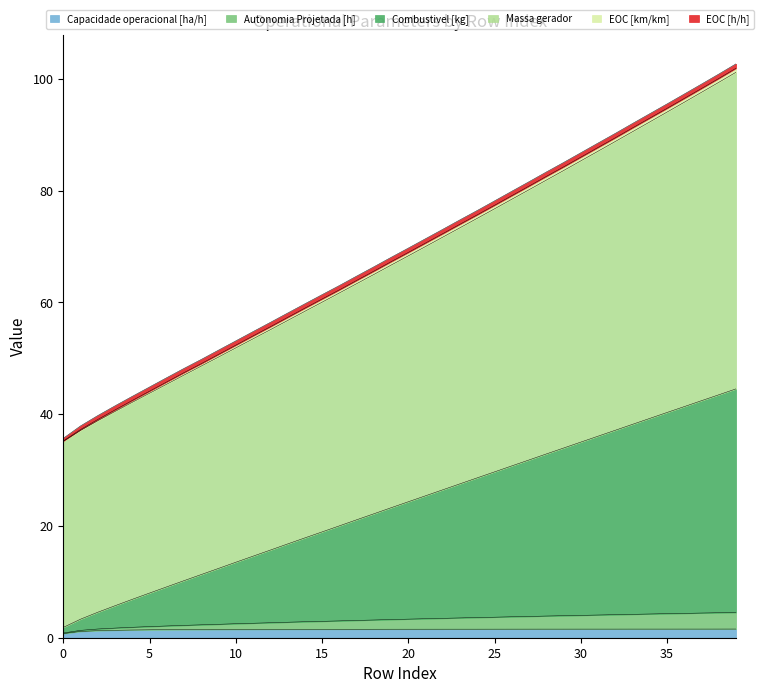

Is the value of Massa gerador at 21 greater than the value of Combustivel [kg] at 0?

Yes